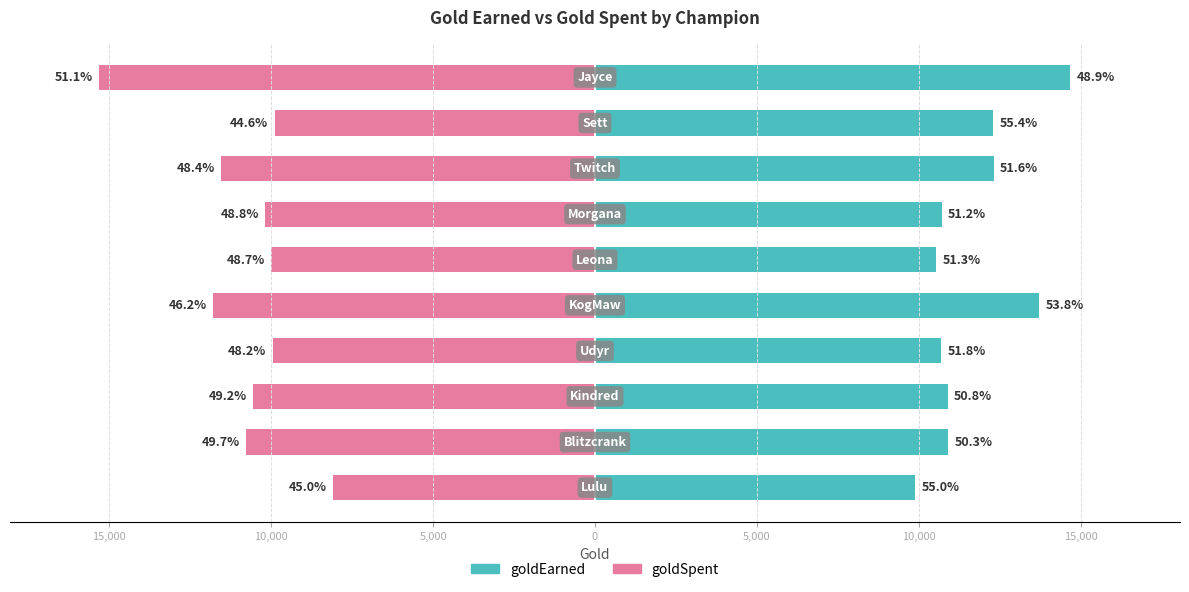

What is the difference between the highest and lowest values at 0?

25518